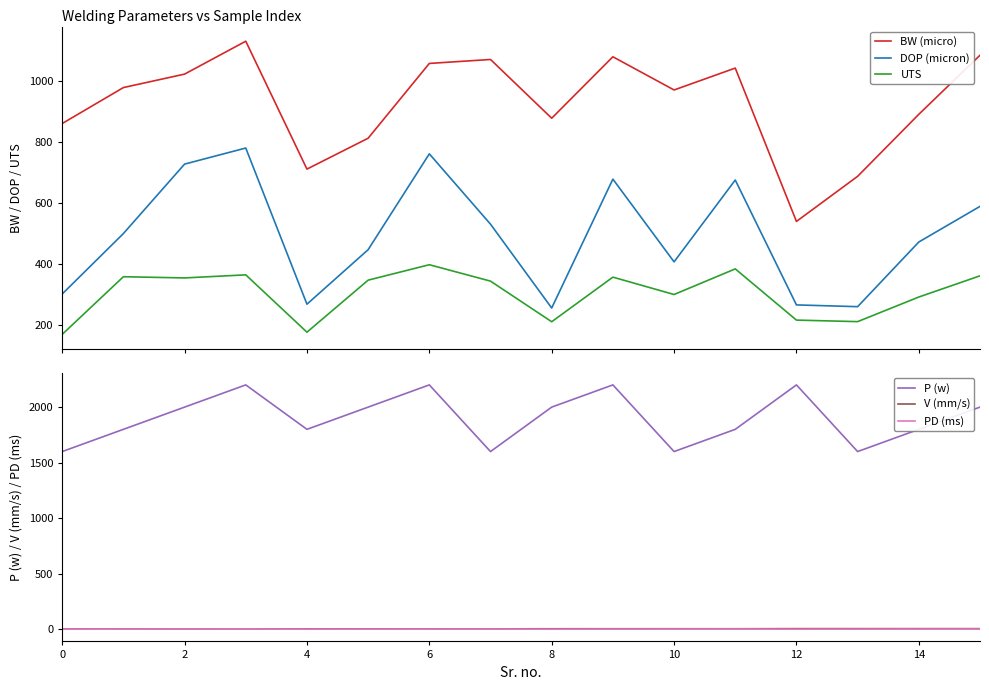

True or false: UTS and BW (micro) intersect in this chart.

False